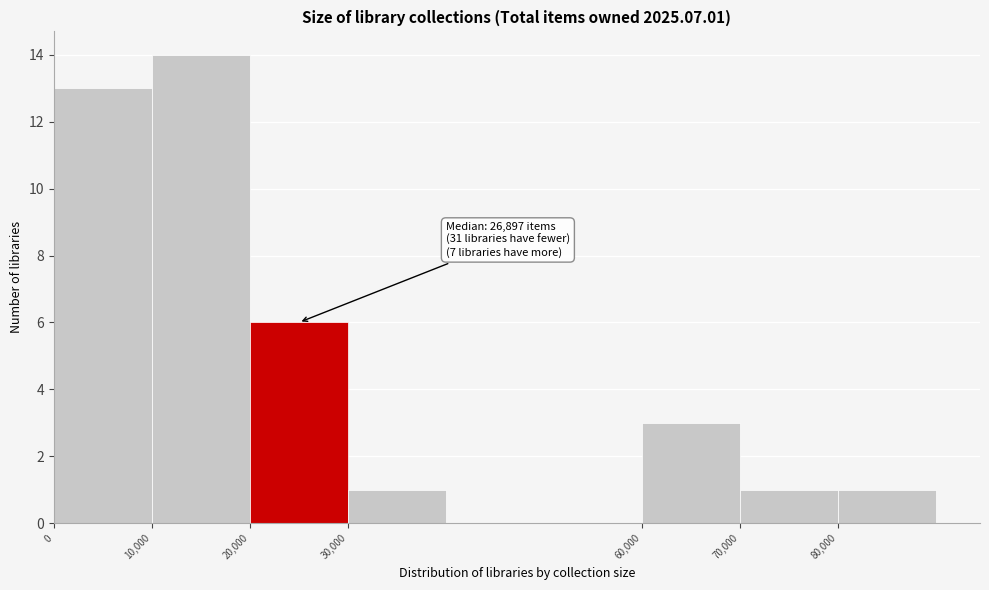

Over which range of the x-axis is the bar tallest?

10000 to 20000